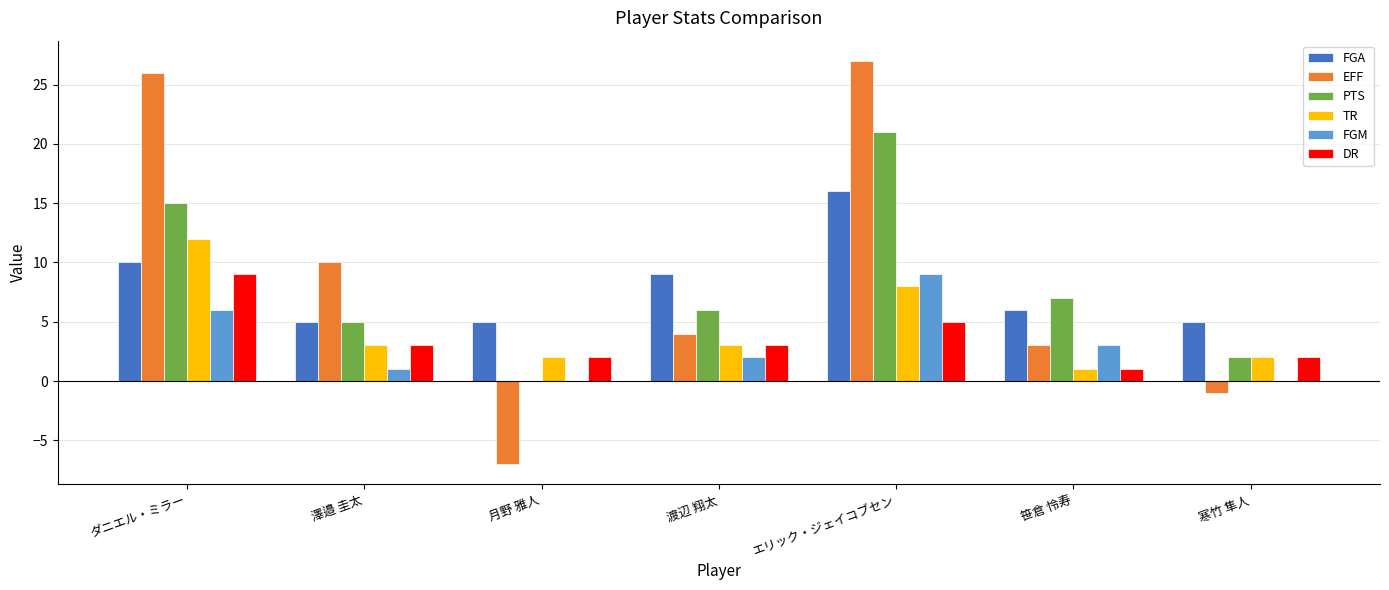

What is the total value across all series at ダニエル・ミラー?

78